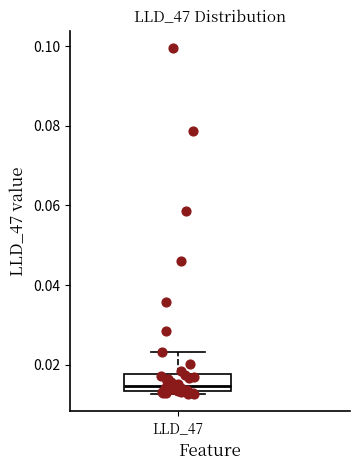

Read this box plot against the y-axis: the position of the median line, the range covered by the box, and the ends of both whiskers. The values are not printed on the chart, so give them approximately, as read against the axis.

median 0.014 (just above the box's lower edge), box 0.014 to 0.018, whiskers 0.012 to 0.024